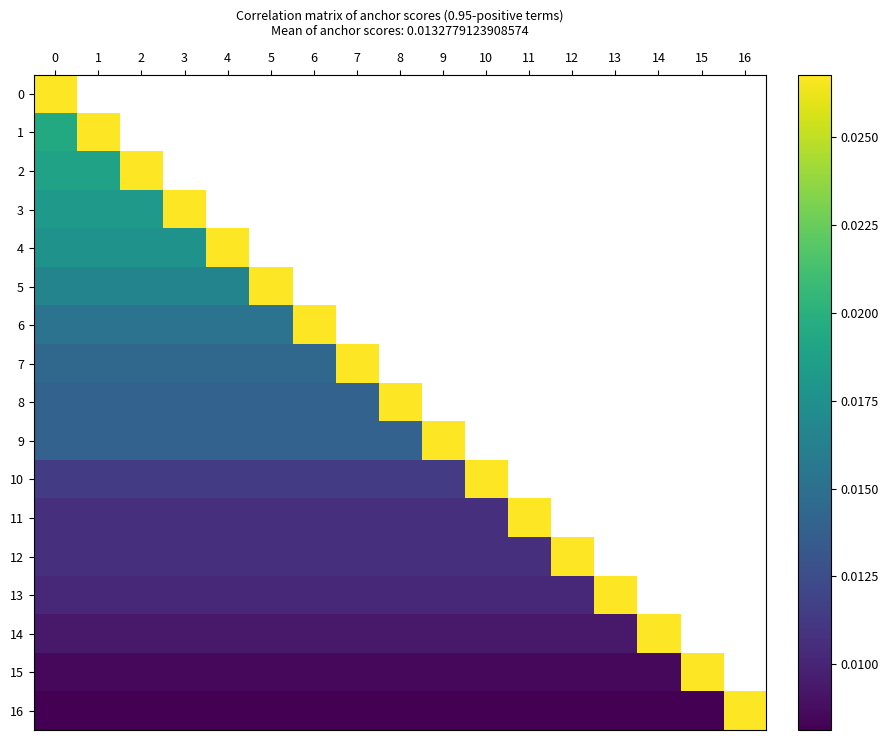

Which series changed the most between 0 and 9?

9